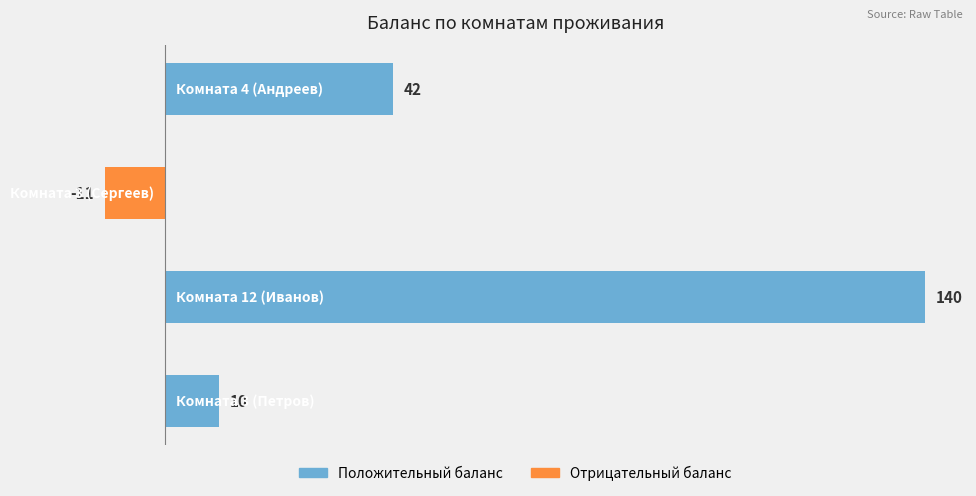

How many bars are there in total?

4